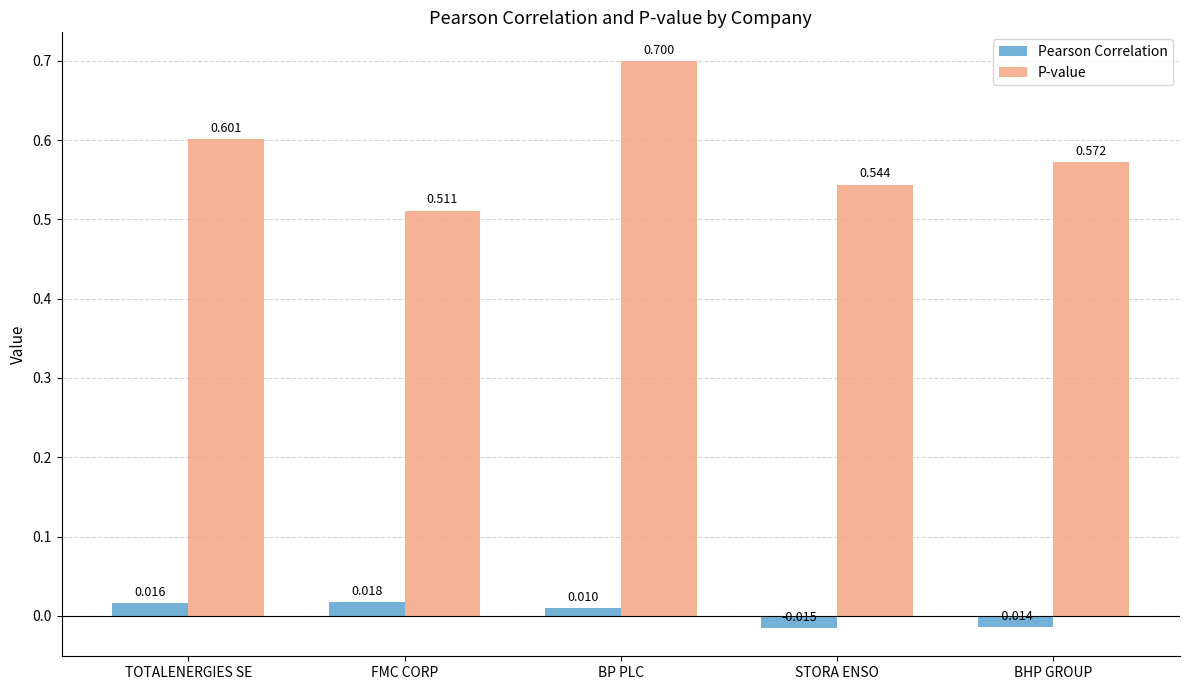

The P-value series shows 0.9 at FMC CORP. True or false?

False